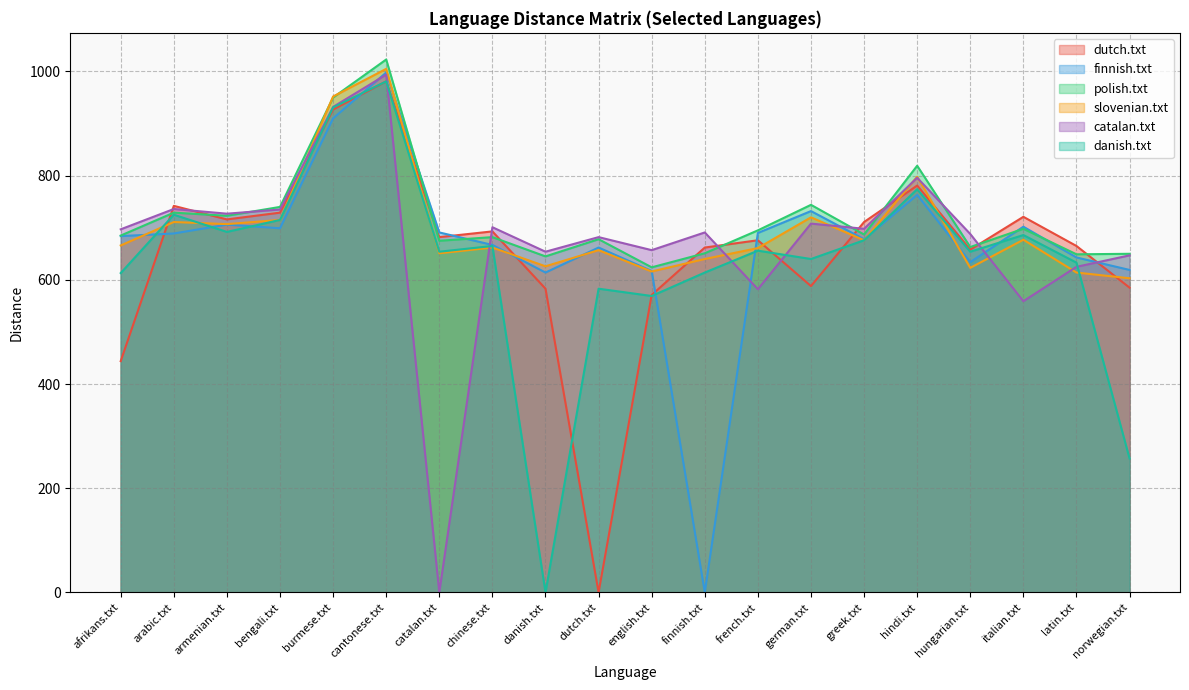

Reading left to right, transcribe all the data shown in this chart.

dutch.txt: afrikans.txt=444	arabic.txt=742	armenian.txt=716	bengali.txt=729	burmese.txt=927	cantonese.txt=981	catalan.txt=682	chinese.txt=693	danish.txt=583	dutch.txt=0	english.txt=571	finnish.txt=662	french.txt=676	german.txt=588	greek.txt=711	hindi.txt=781	hungarian.txt=658	italian.txt=721	latin.txt=665	norwegian.txt=585
finnish.txt: afrikans.txt=684	arabic.txt=689	armenian.txt=706	bengali.txt=699	burmese.txt=910	cantonese.txt=998	catalan.txt=691	chinese.txt=667	danish.txt=614	dutch.txt=662	english.txt=617	finnish.txt=0	french.txt=690	german.txt=732	greek.txt=678	hindi.txt=763	hungarian.txt=634	italian.txt=702	latin.txt=643	norwegian.txt=619
polish.txt: afrikans.txt=685	arabic.txt=729	armenian.txt=723	bengali.txt=740	burmese.txt=950	cantonese.txt=1023	catalan.txt=675	chinese.txt=682	danish.txt=645	dutch.txt=678	english.txt=624	finnish.txt=651	french.txt=695	german.txt=744	greek.txt=687	hindi.txt=819	hungarian.txt=663	italian.txt=698	latin.txt=649	norwegian.txt=650
slovenian.txt: afrikans.txt=666	arabic.txt=711	armenian.txt=707	bengali.txt=715	burmese.txt=952	cantonese.txt=1005	catalan.txt=651	chinese.txt=662	danish.txt=626	dutch.txt=657	english.txt=616	finnish.txt=640	french.txt=661	german.txt=720	greek.txt=676	hindi.txt=798	hungarian.txt=623	italian.txt=677	latin.txt=614	norwegian.txt=603
catalan.txt: afrikans.txt=697	arabic.txt=736	armenian.txt=727	bengali.txt=735	burmese.txt=932	cantonese.txt=994	catalan.txt=0	chinese.txt=701	danish.txt=654	dutch.txt=682	english.txt=657	finnish.txt=691	french.txt=582	german.txt=708	greek.txt=698	hindi.txt=796	hungarian.txt=688	italian.txt=559	latin.txt=625	norwegian.txt=647
danish.txt: afrikans.txt=613	arabic.txt=725	armenian.txt=692	bengali.txt=715	burmese.txt=931	cantonese.txt=981	catalan.txt=654	chinese.txt=665	danish.txt=0	dutch.txt=583	english.txt=569	finnish.txt=614	french.txt=656	german.txt=640	greek.txt=676	hindi.txt=774	hungarian.txt=654	italian.txt=686	latin.txt=633	norwegian.txt=257